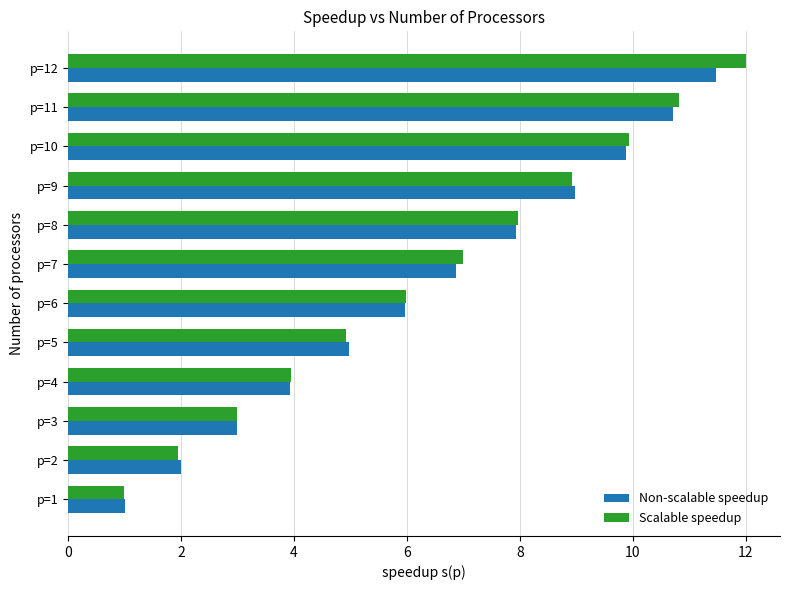

Count the number of data series in this chart.

2